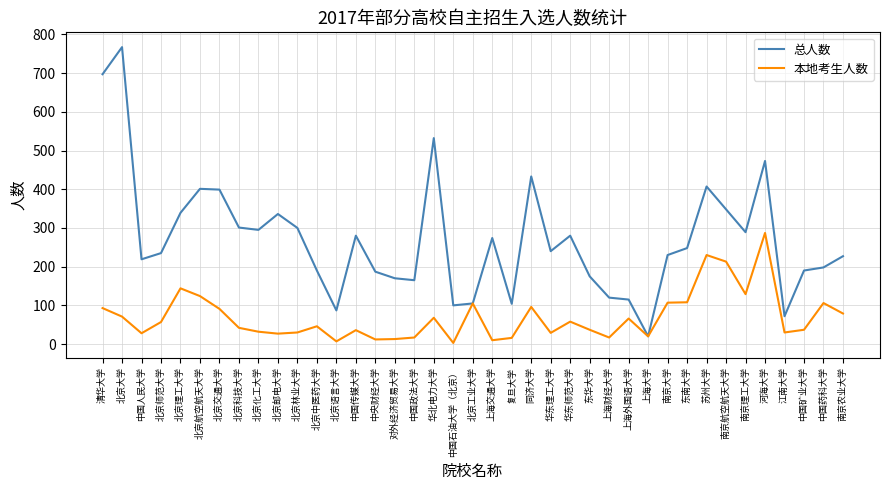

Which series has the largest range (max minus min)?

总人数